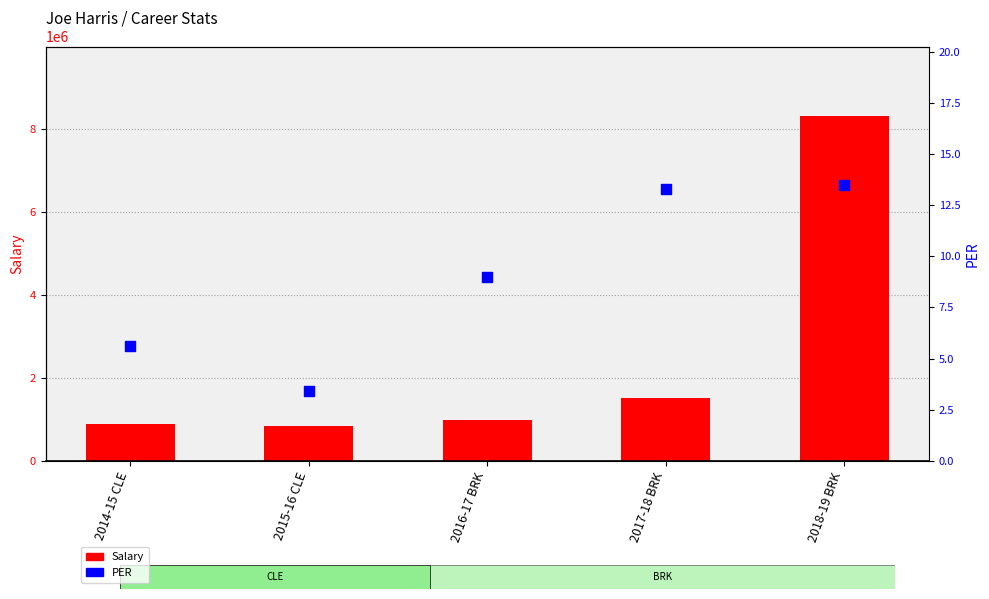

At how many categories does at least one series exceed 5563834?

1